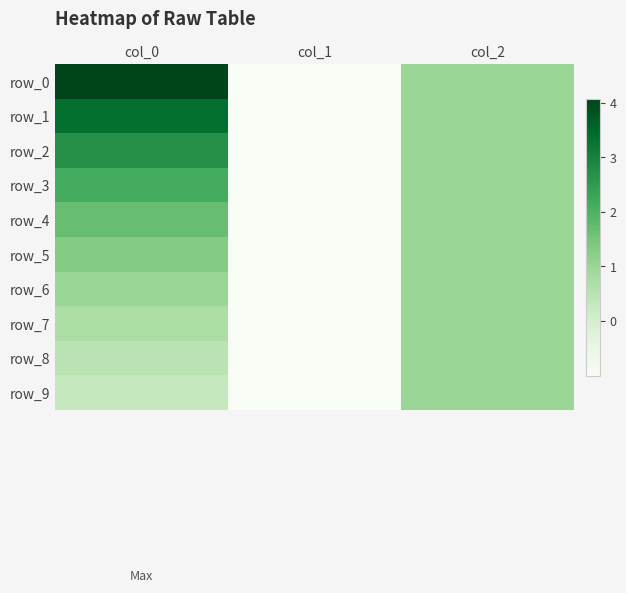

The value of row_5 at col_1 is -1.5. True or false?

False